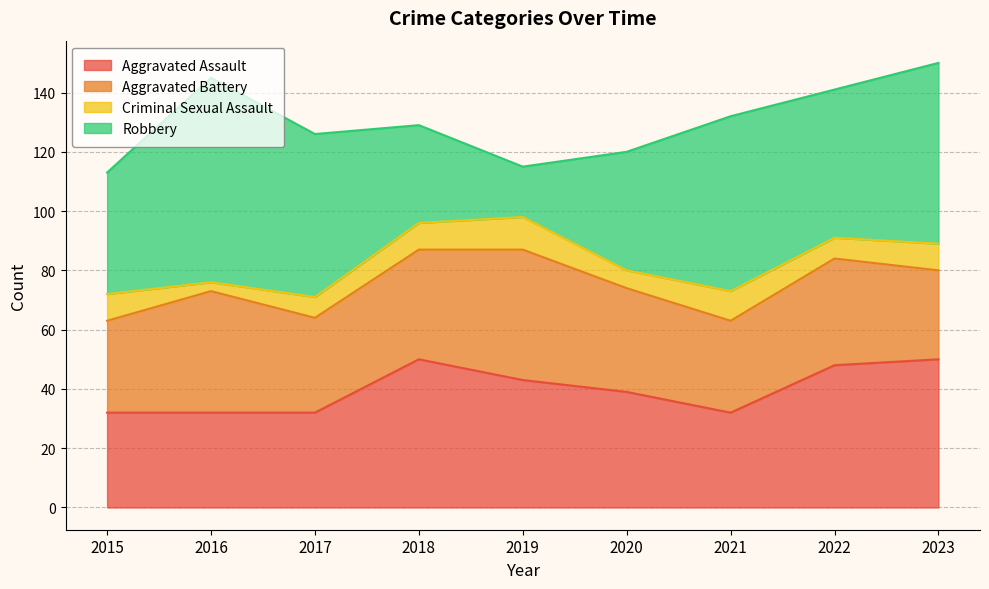

Which series has the widest spread of values?

Robbery